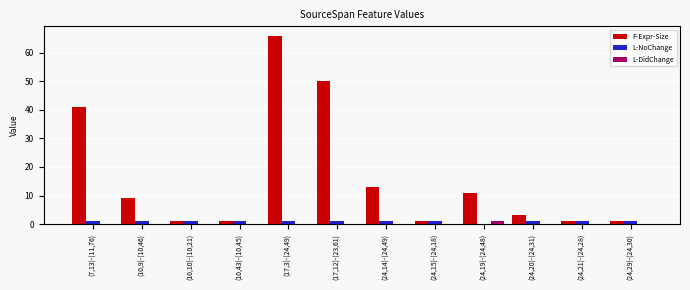

Which series has the largest total across all categories?

F-Expr-Size